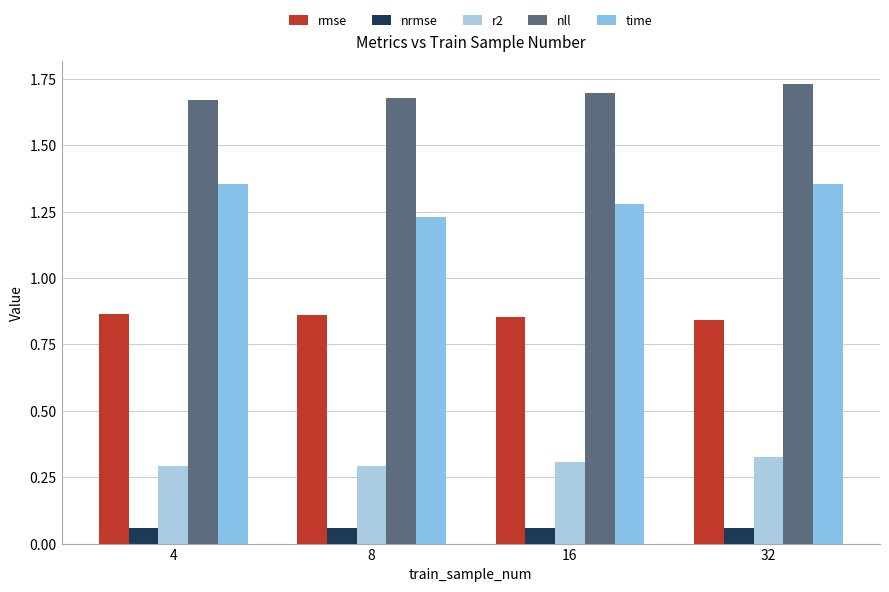

Reading left to right, extract all data points from this chart.

rmse: 0.9	0.9	0.9	0.8
nrmse: 0.1	0.1	0.1	0.1
r2: 0.3	0.3	0.3	0.3
nll: 1.7	1.7	1.7	1.7
time: 1.4	1.2	1.3	1.4